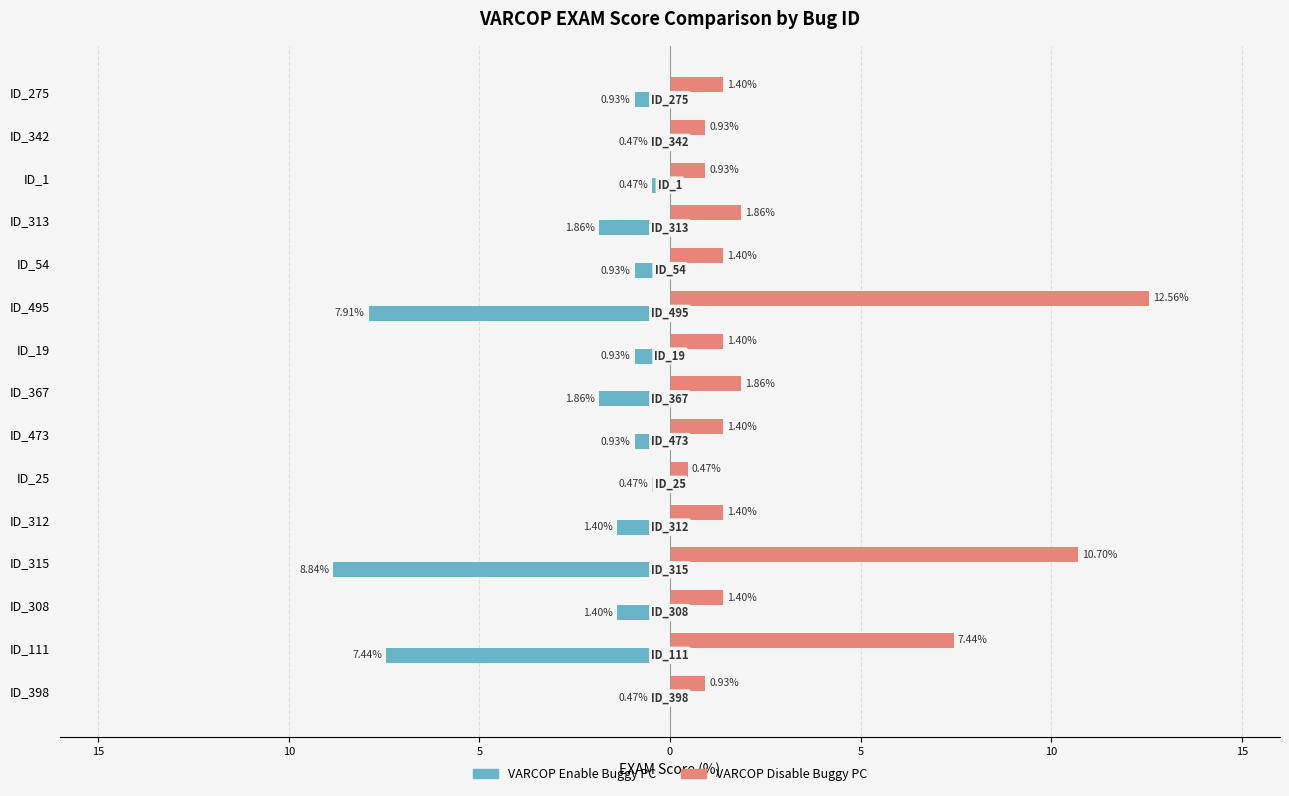

Is it true that VARCOP_ENABLE_BUGGY_PC_DETECTION:EXAM equals -8.8 at 11?

True